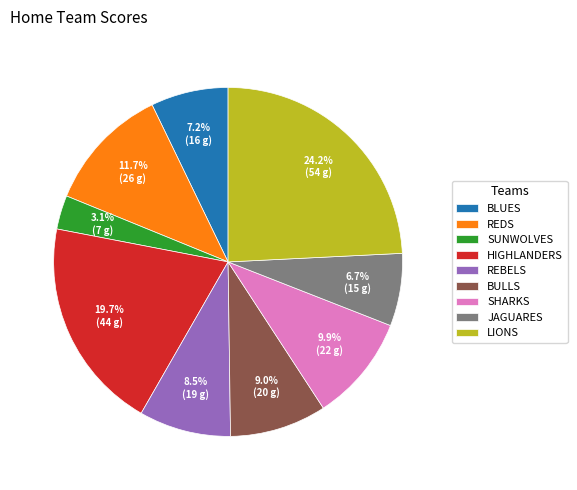

Is there a majority slice in this chart?

No